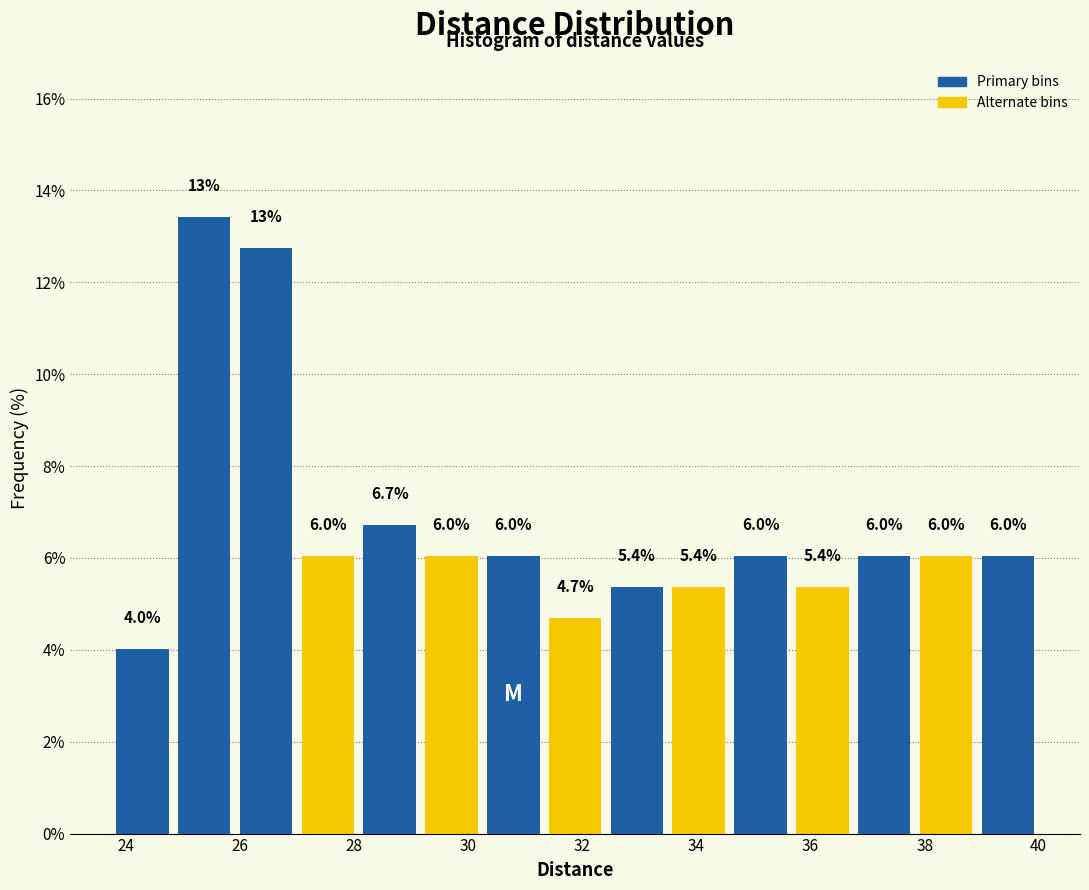

Which range on the x-axis has the tallest bar?

24.8 to 26.0